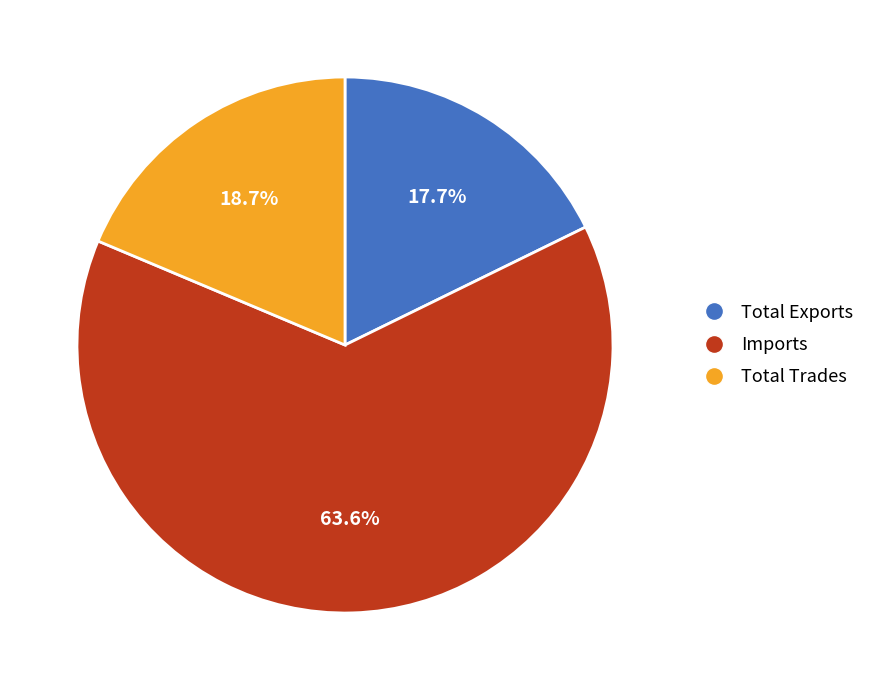

Which category accounts for the majority?

Imports